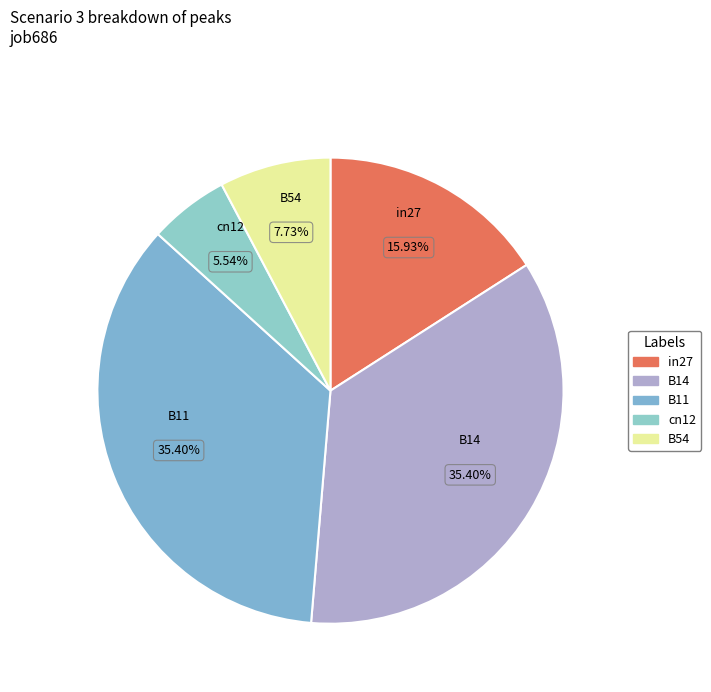

Between B11 and in27, which is larger?

B11